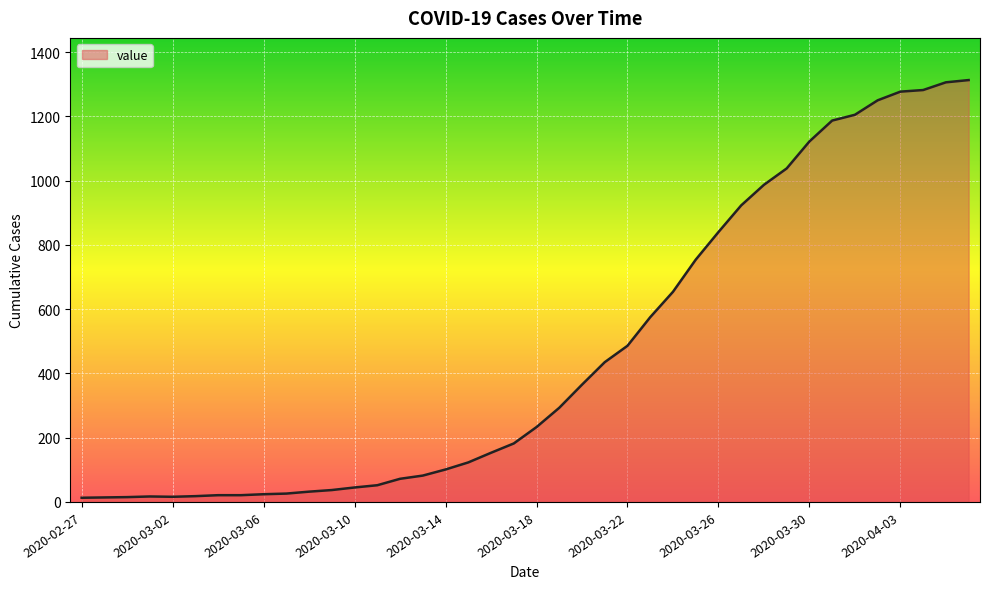

Does the chart have visible grid lines?

Yes